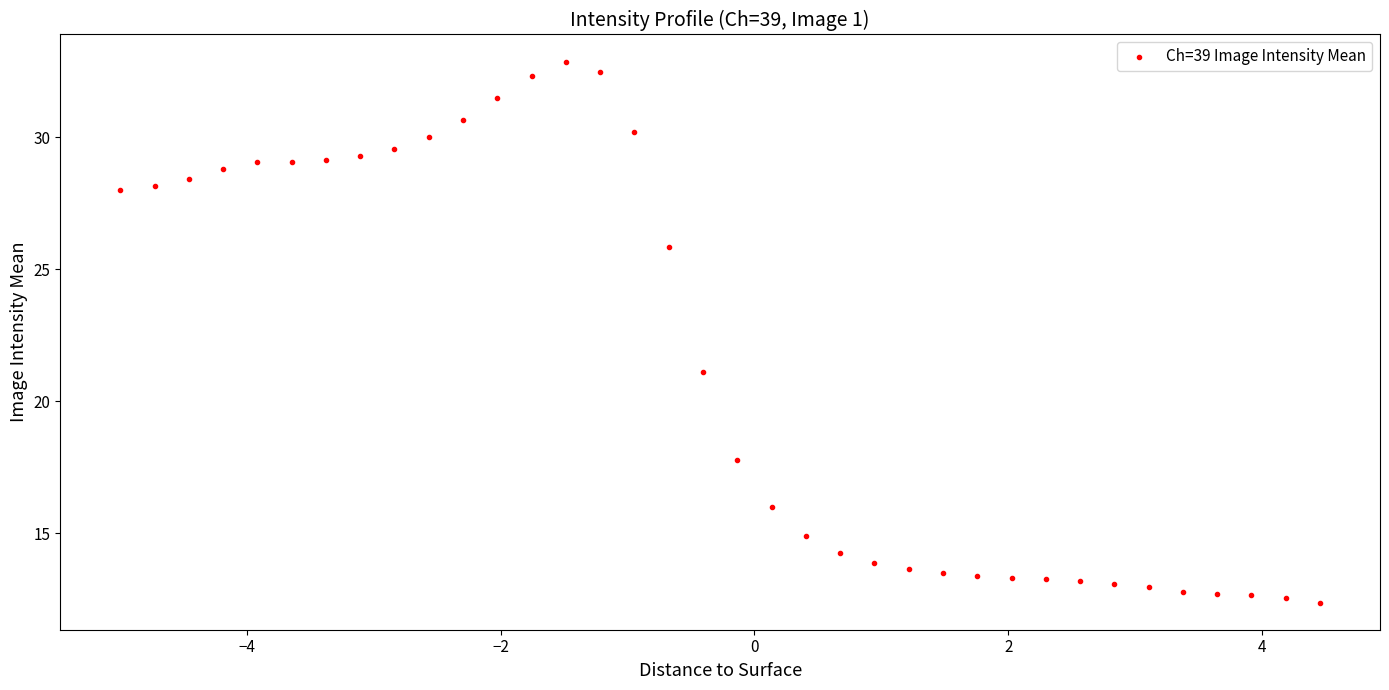

What is the range of X values (max minus min)?

9.4